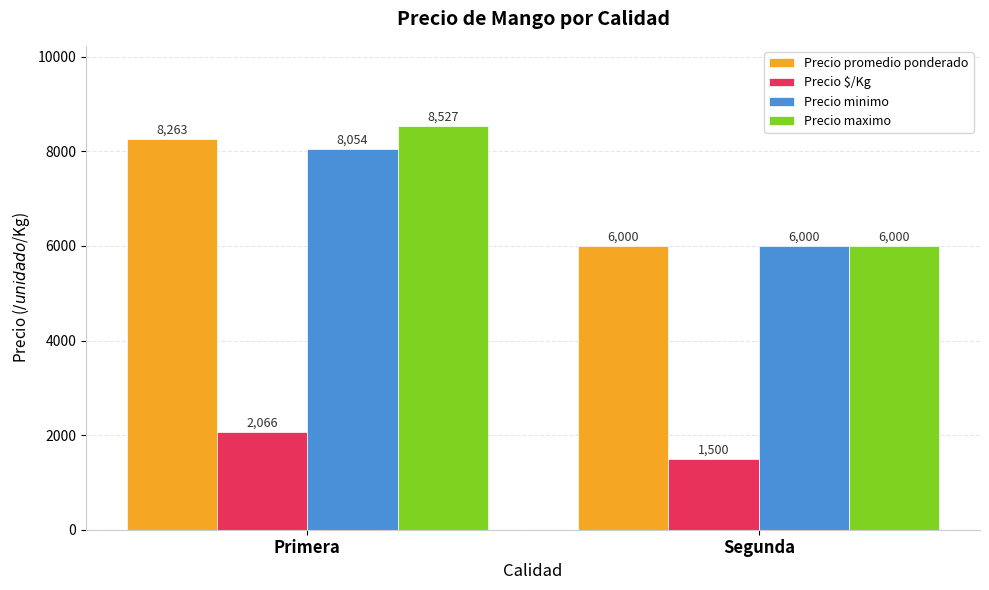

What is the label of the 1st bar from the right?

Segunda